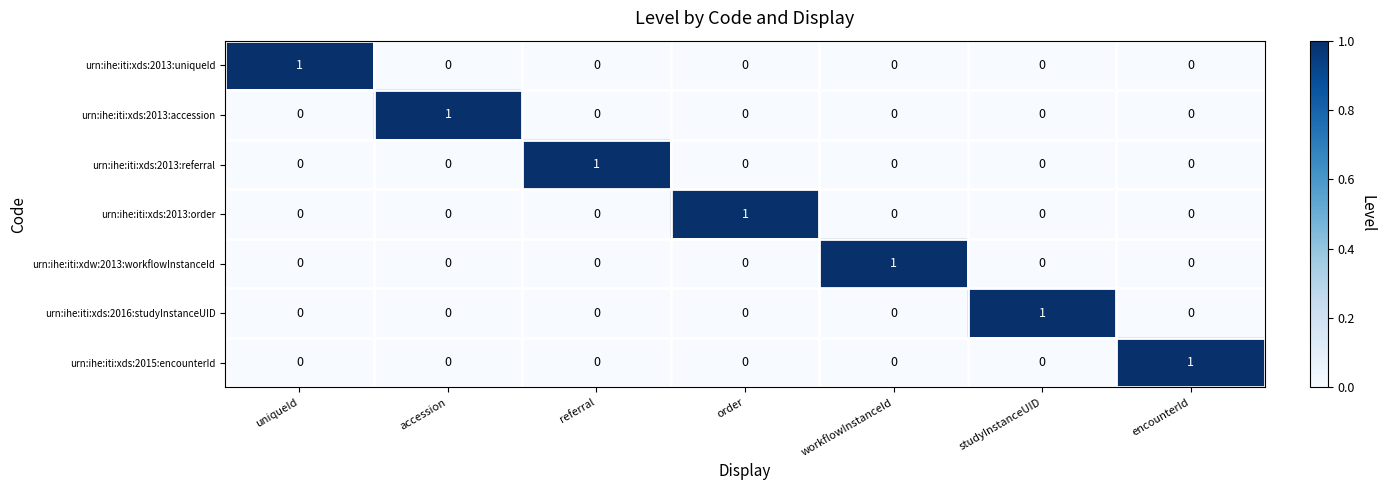

At how many categories does at least one series exceed 0?

7